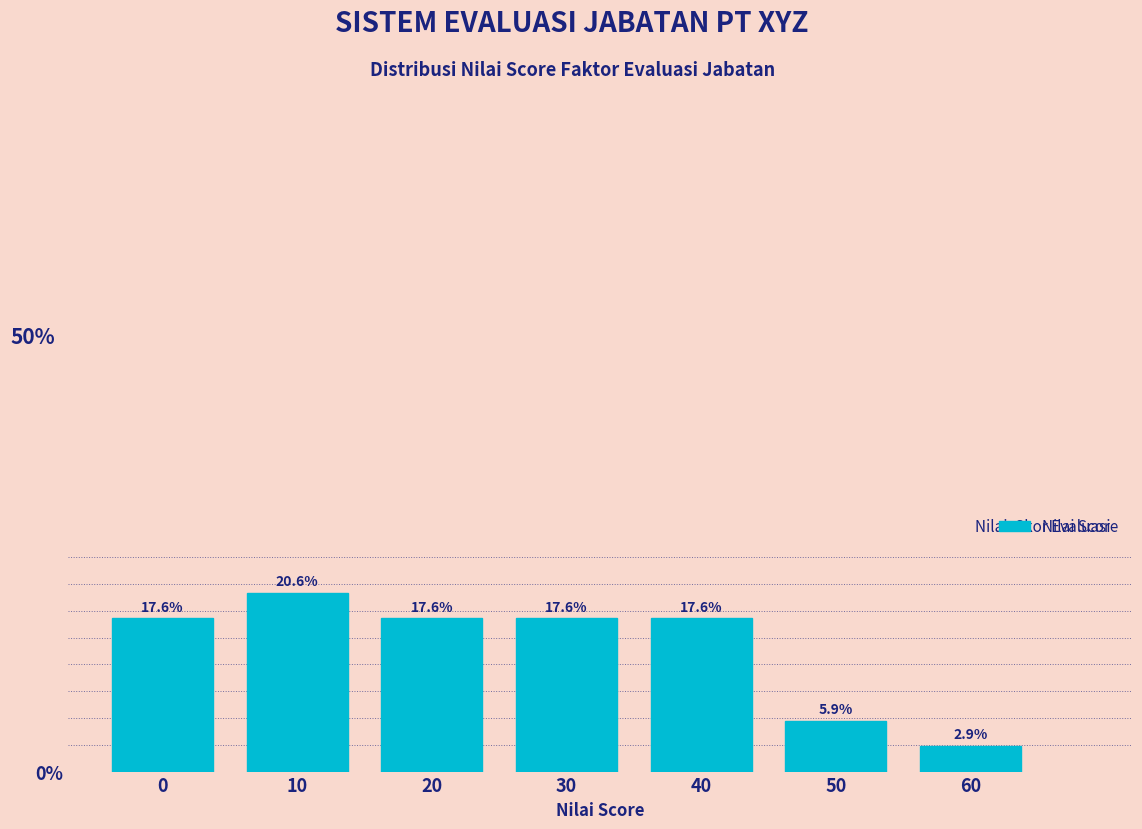

Reading left to right, list all the values displayed in this chart.

0=17.6	10=20.6	20=17.6	30=17.6	40=17.6	50=5.9	60=2.9